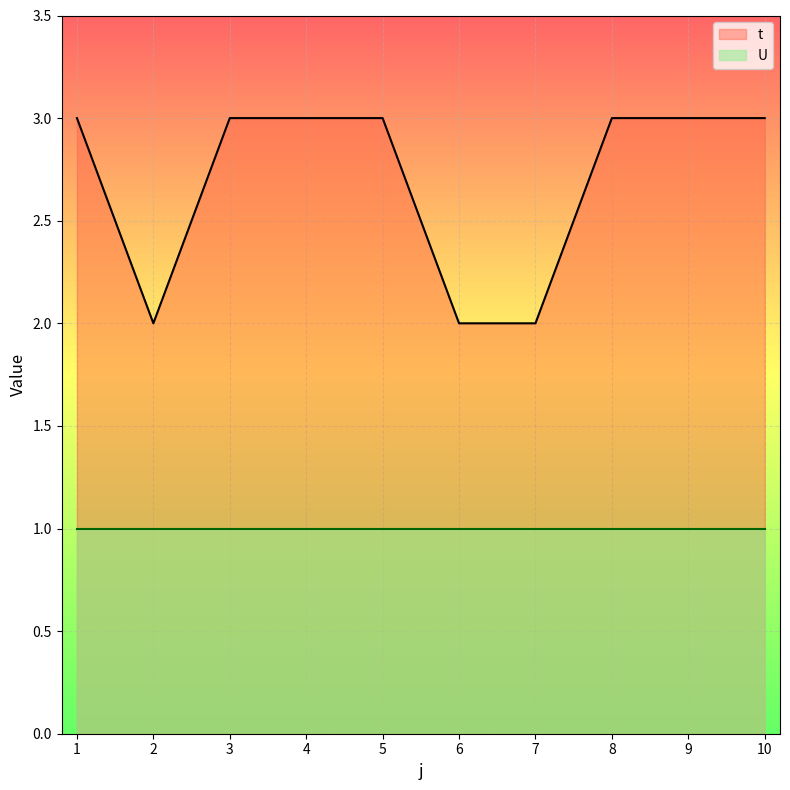

True or false: there are more than 0 points higher than both neighbors.

False